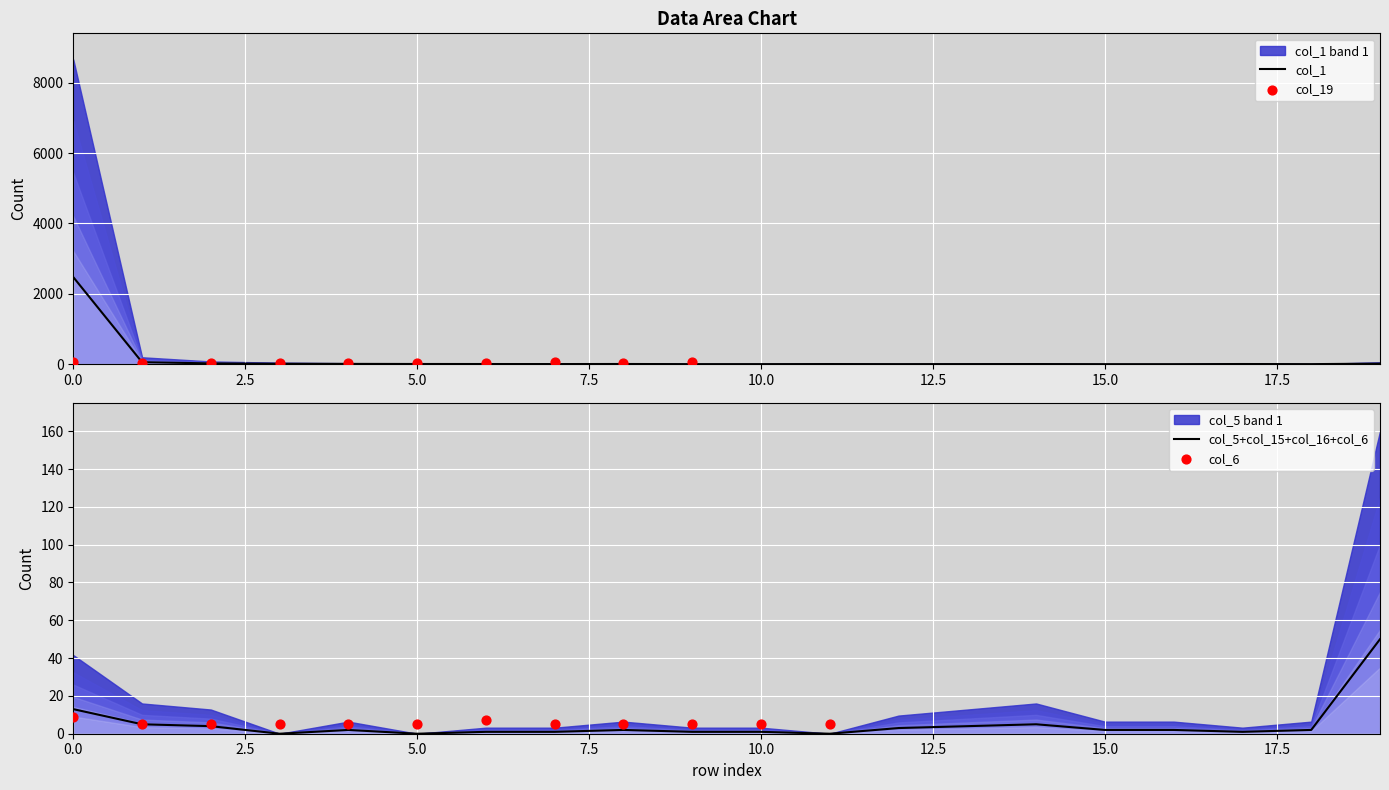

Which series contains the lowest Y value?

col_1